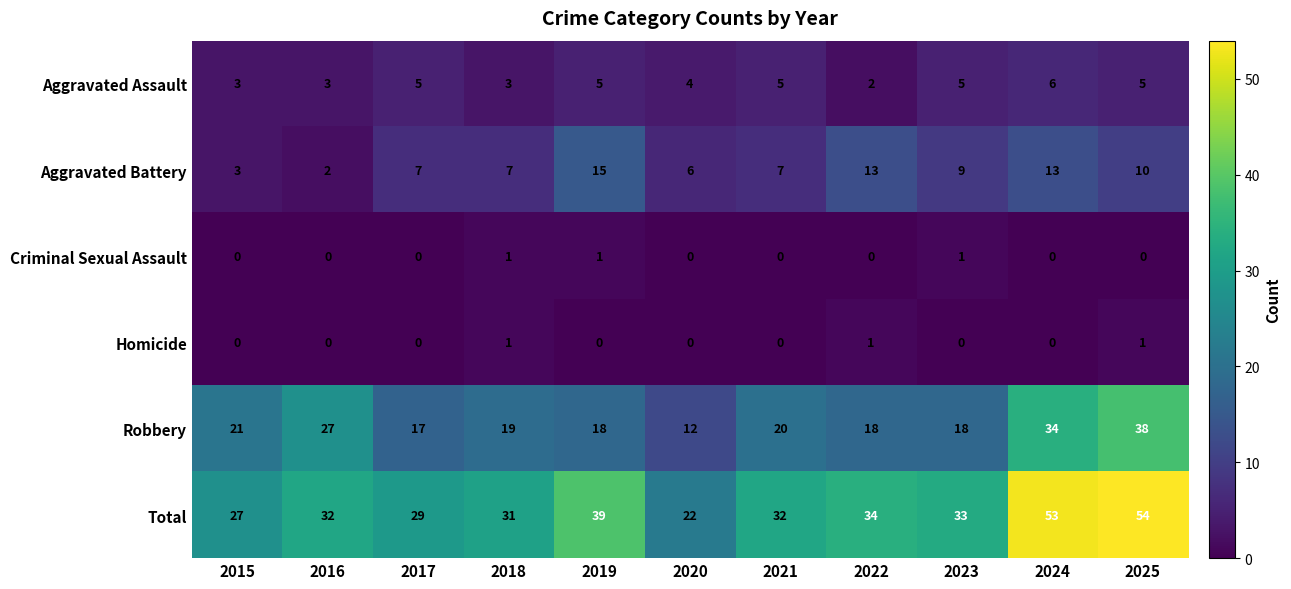

What is the sum of all Homicide values?

3